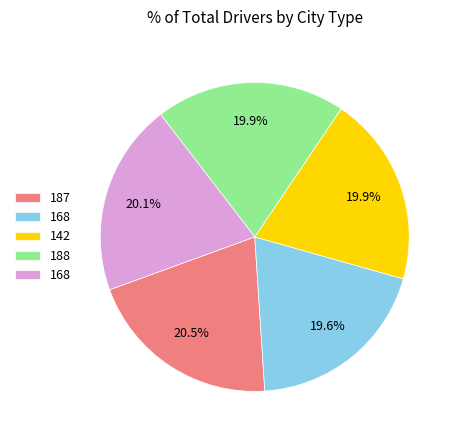

Is there a majority slice in this chart?

No